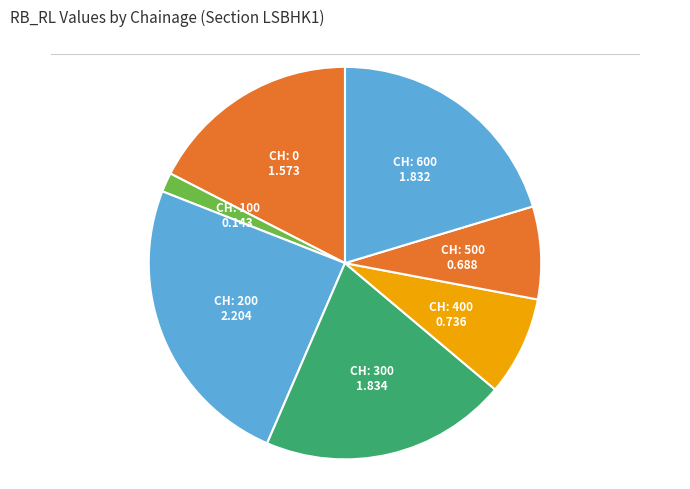

Is there any slice that represents more than half of the pie?

No